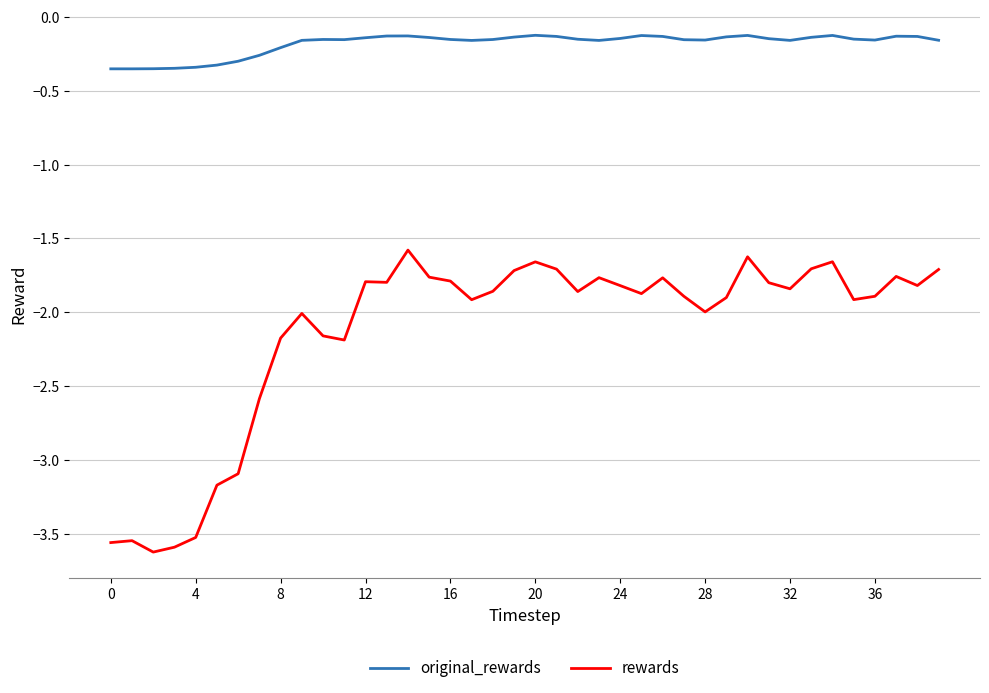

What is the sum of all original_rewards values?

-7.3